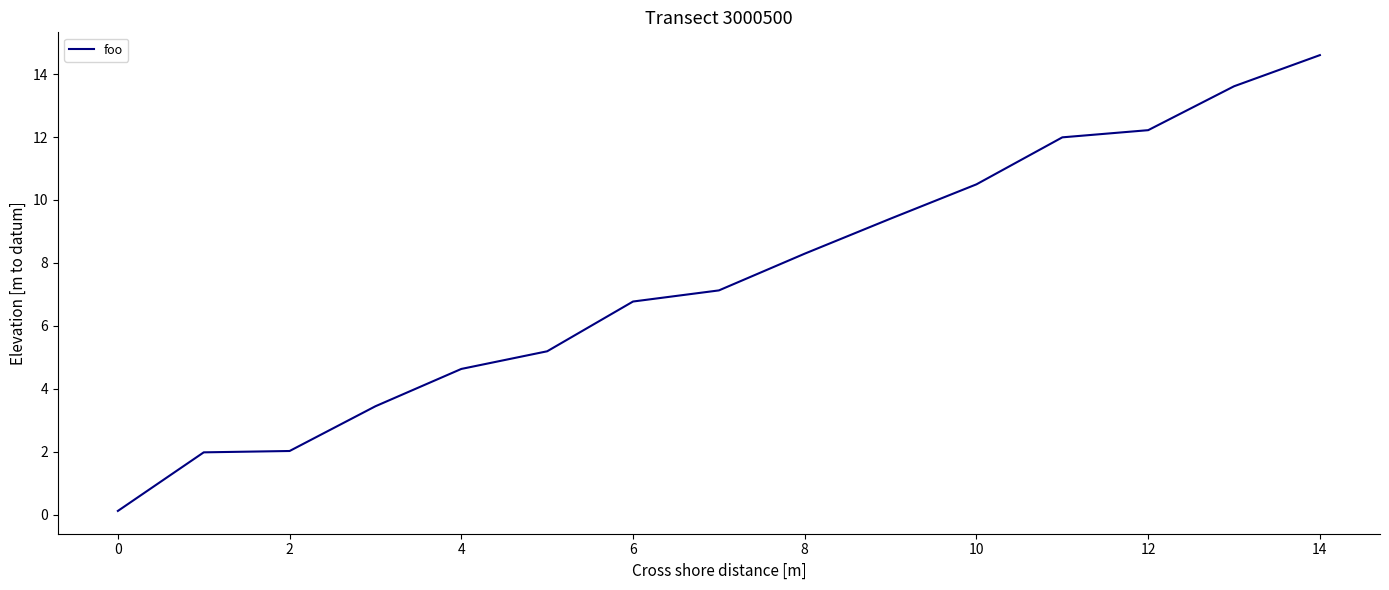

What is the greatest value displayed?

14.6